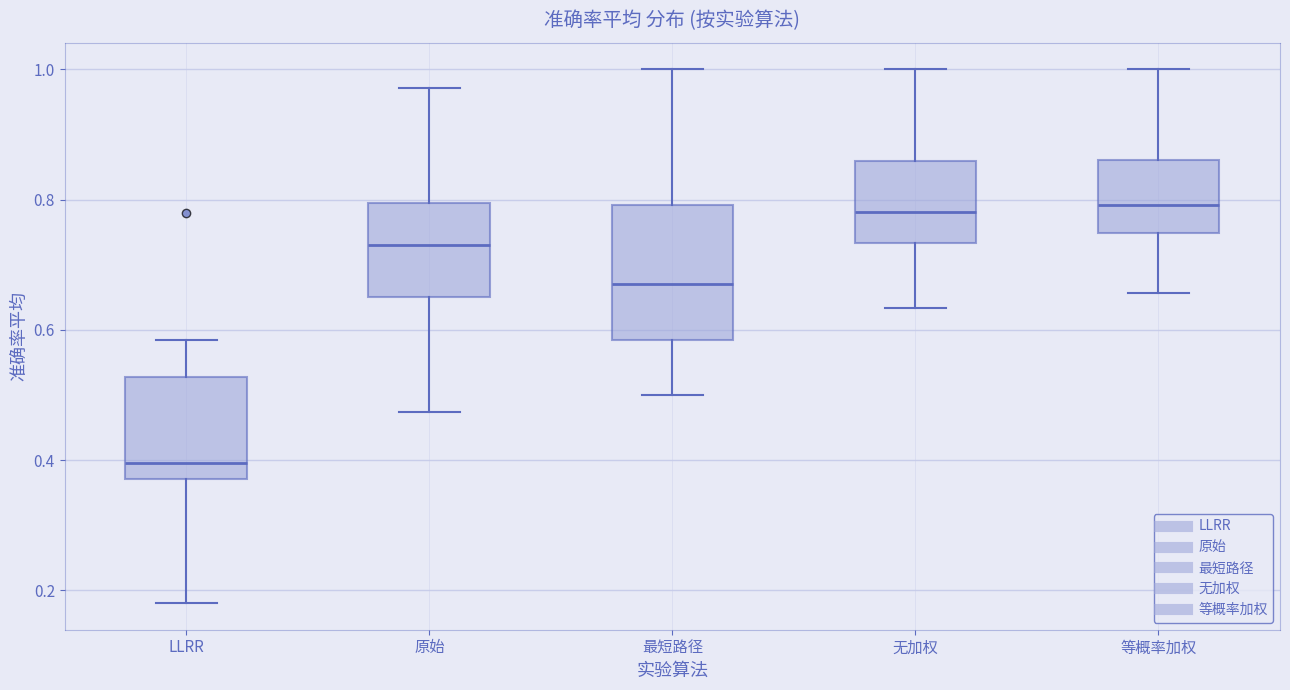

Where does the median line of the box for 最短路径 sit on the y-axis? The values are not printed on the chart, so give them approximately, as read against the axis.

0.66